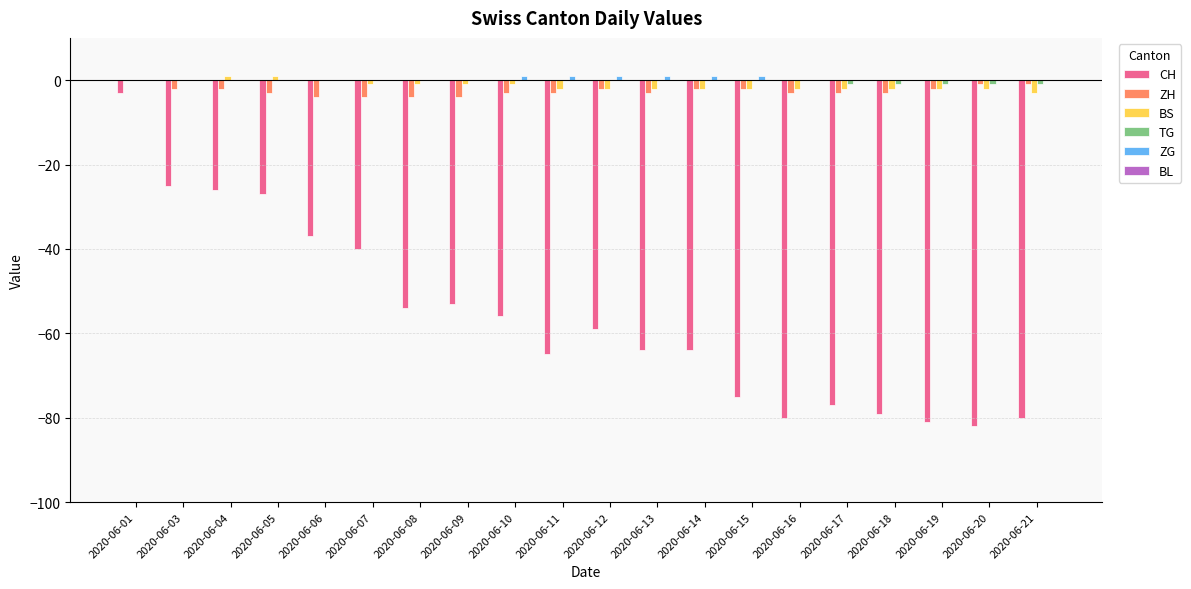

Which series changed the most between 2020-06-13 and 2020-06-17?

CH